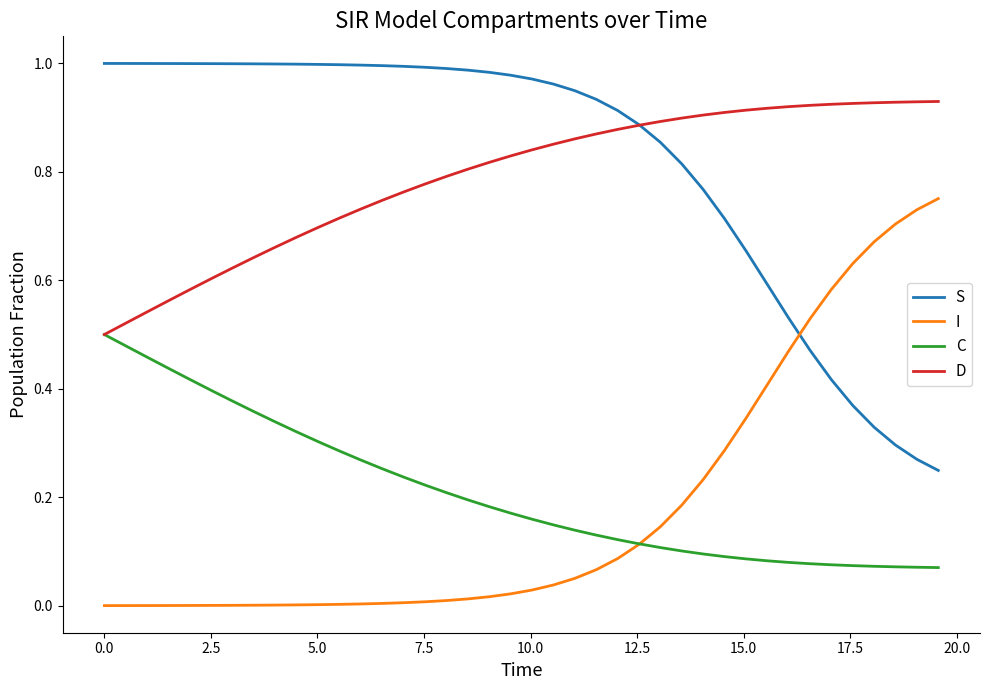

True or false: C and S cross at least once.

False